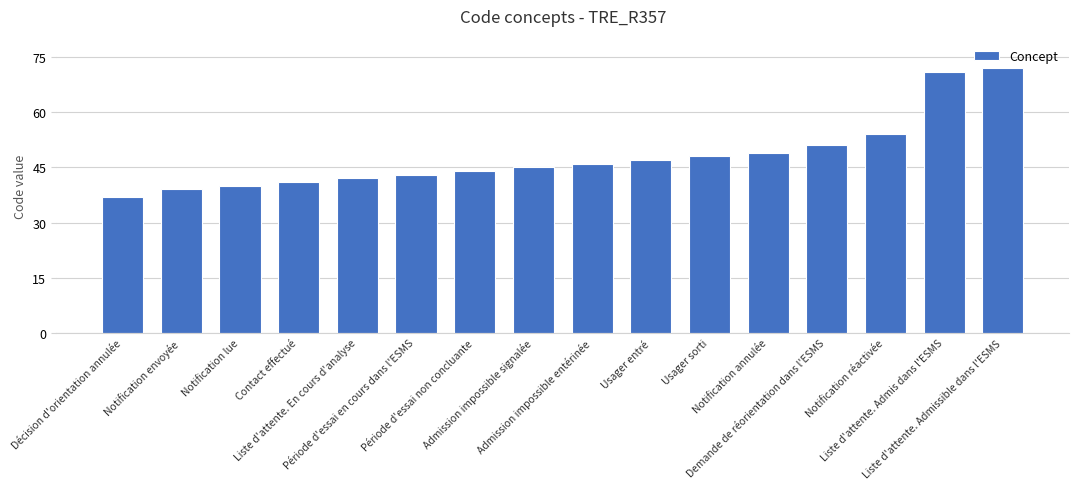

Which label corresponds to the largest value in the chart?

Liste d'attente. Admissible dans l'ESMS